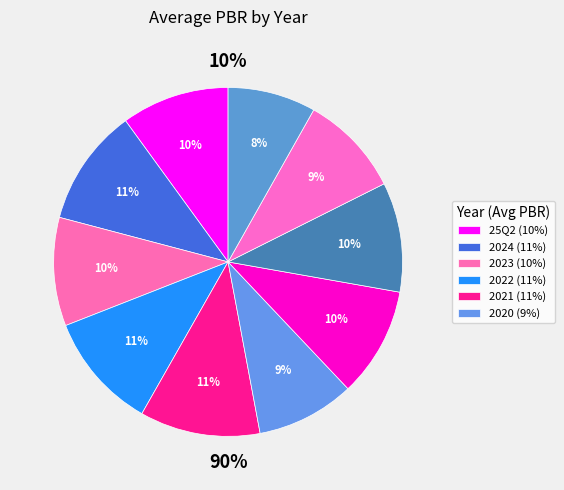

To the nearest percent, what is the difference between the largest and smallest slice percentages?

3%